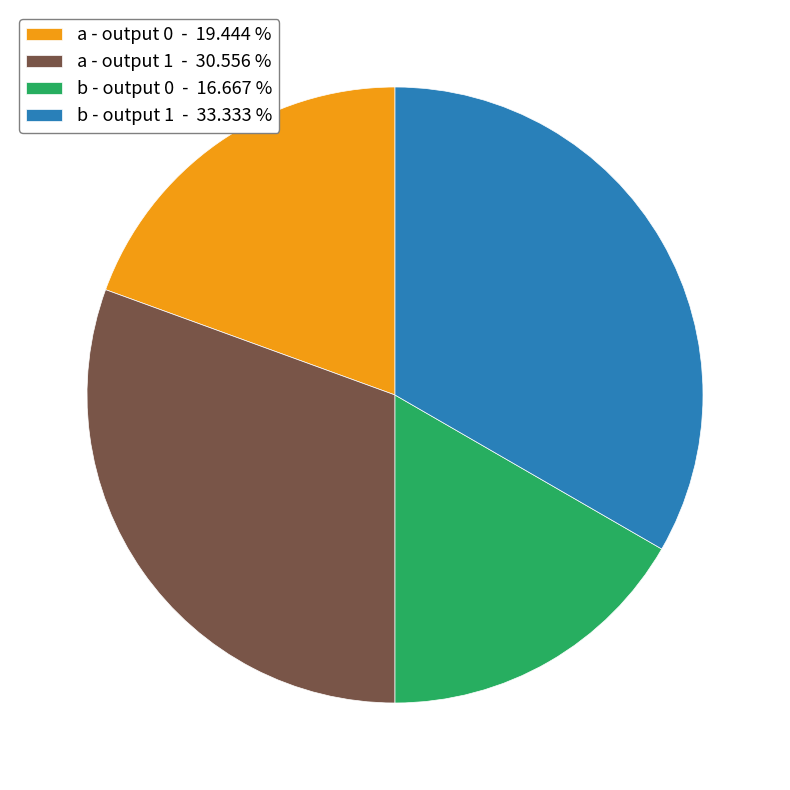

Approximately how many times larger is the value at b - output 0 - 16.667 % compared to a - output 1 - 30.556 %?

0.5